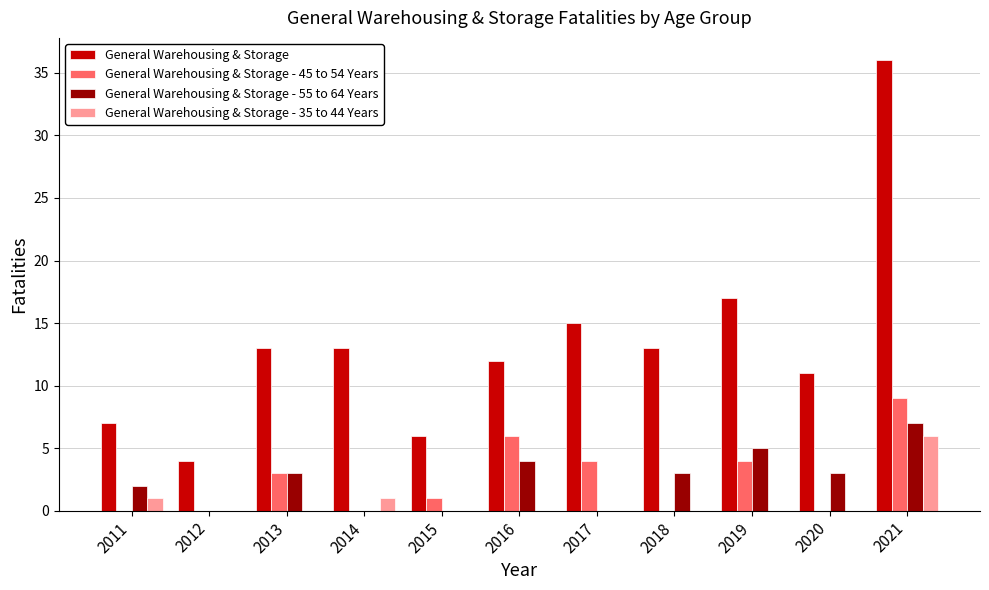

Which series has the largest range (max minus min)?

General Warehousing & Storage